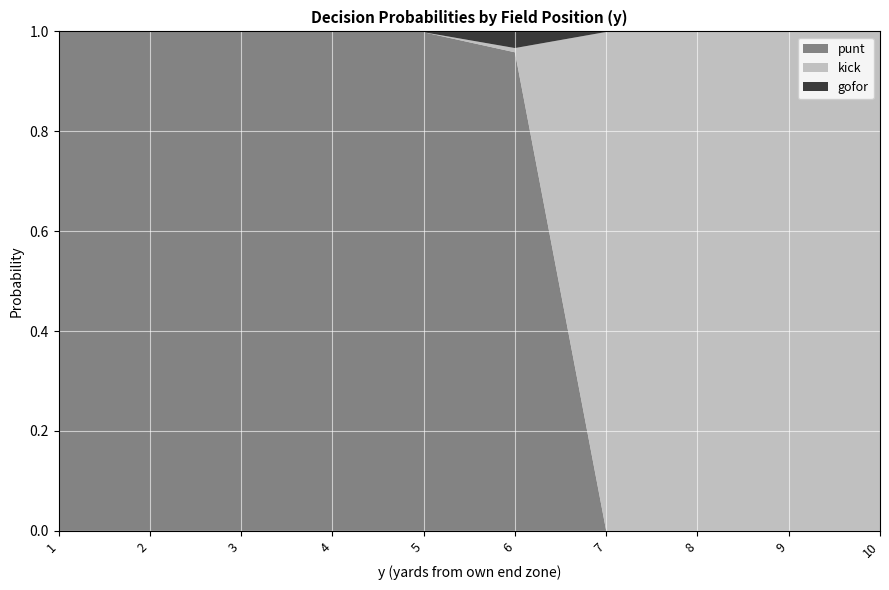

Reading left to right, transcribe all the data shown in this chart.

punt: 1=1.0	2=1.0	3=1.0	4=1.0	5=1.0	6=1.0	7=0.0	8=0.0	9=0.0	10=0.0
kick: 1=0.0	2=0.0	3=0.0	4=0.0	5=0.0	6=0.0	7=1.0	8=1.0	9=1.0	10=1.0
gofor: 1=0.0	2=0.0	3=0.0	4=0.0	5=0.0	6=0.0	7=0.0	8=0.0	9=0.0	10=0.0